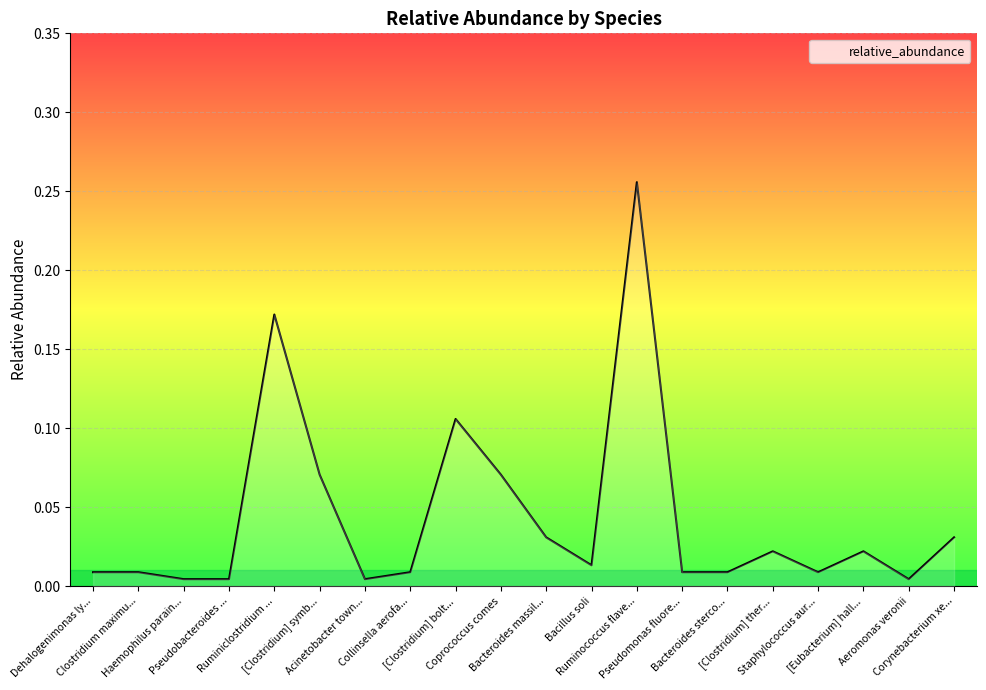

Rank the categories by value from highest to lowest.

Ruminococcus flave..., Ruminiclostridium ..., [Clostridium] bolt..., [Clostridium] symb..., Coprococcus comes, Bacteroides massil..., Corynebacterium xe..., [Clostridium] ther..., [Eubacterium] hall..., Bacillus soli, Dehalogenimonas ly..., Clostridium maximu..., Collinsella aerofa..., Pseudomonas fluore..., Bacteroides sterco..., Staphylococcus aur..., Haemophilus parain..., Pseudobacteroides ..., Acinetobacter town..., Aeromonas veronii